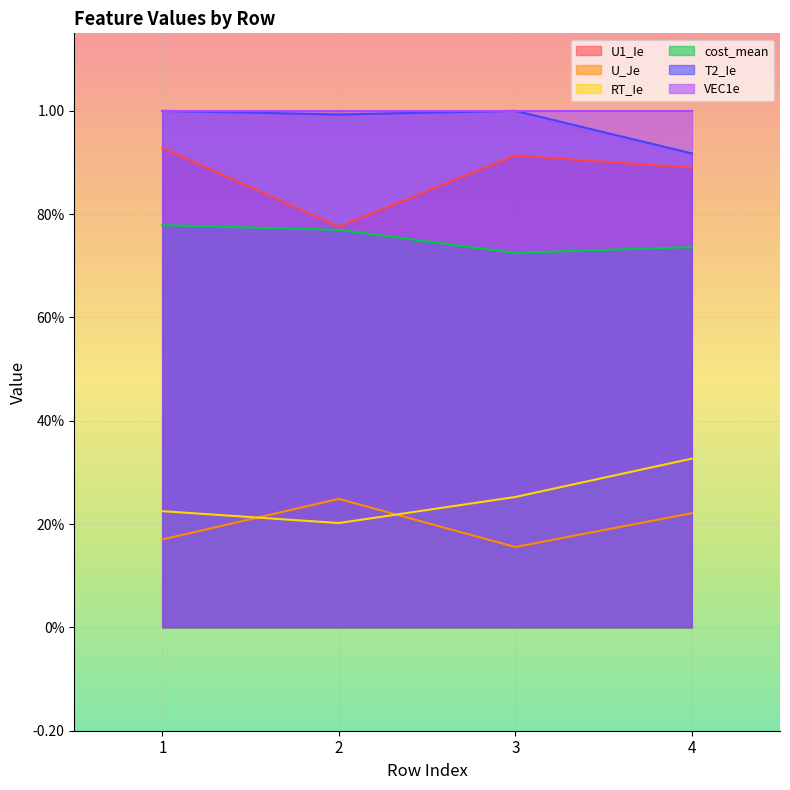

Which label corresponds to the largest value in the chart?

1